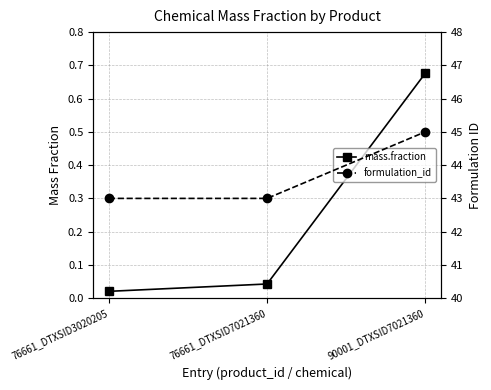

What is the sum of the mass.fraction values at 76661_DTXSID3020205 and 76661_DTXSID7021360?

0.1